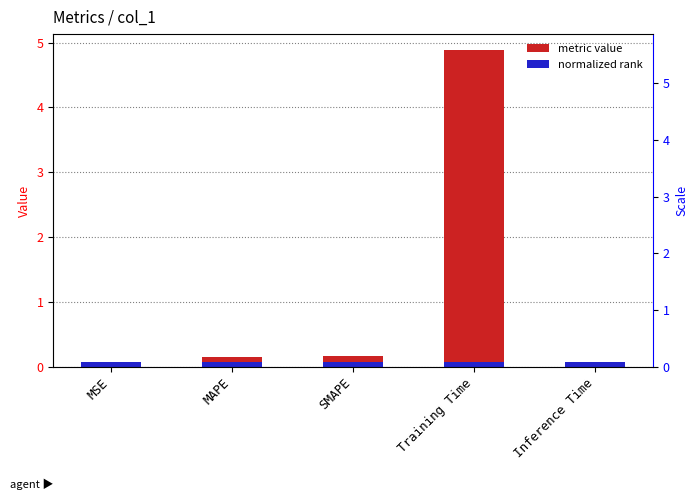

Reading left to right, transcribe all the data shown in this chart.

0.0	0.2	0.2	4.9	0.0